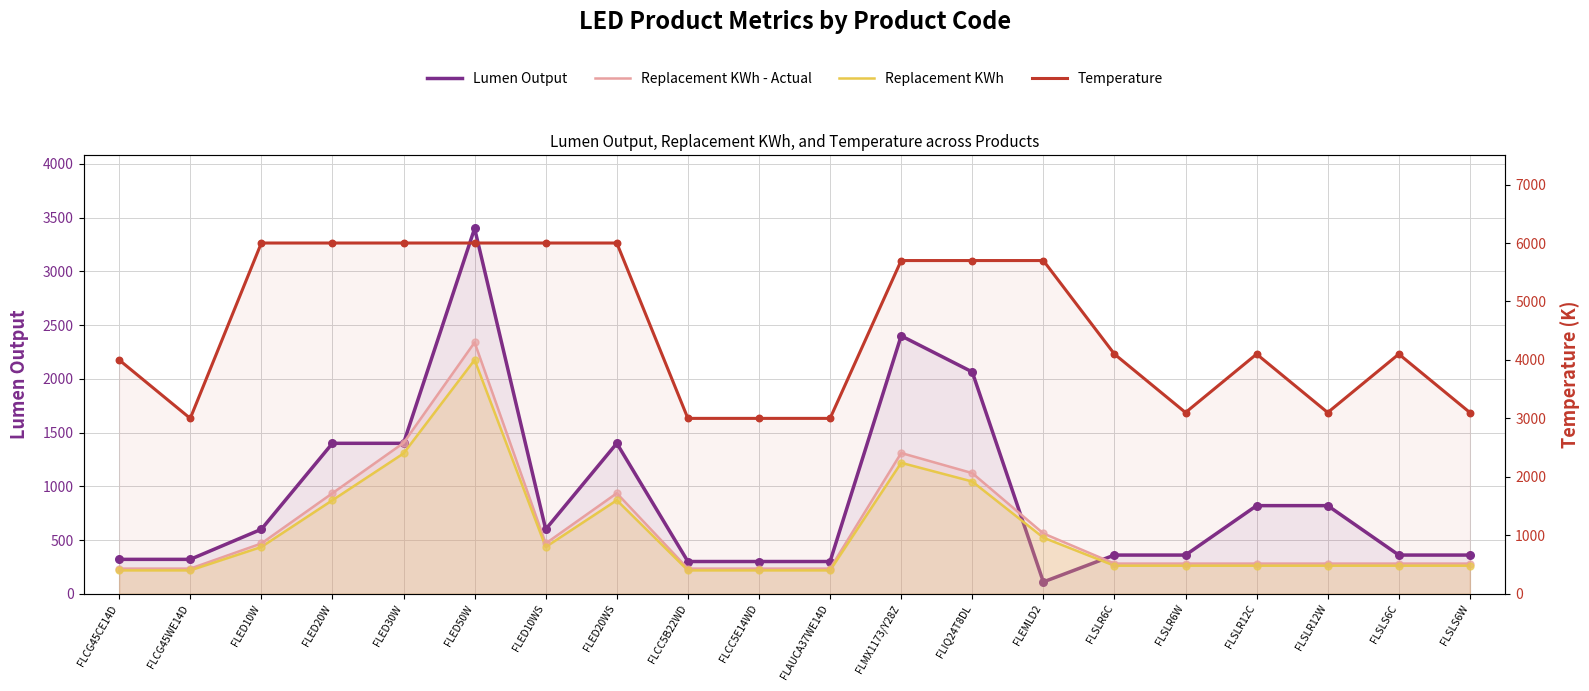

Which series reaches the maximum Y coordinate?

Temperature